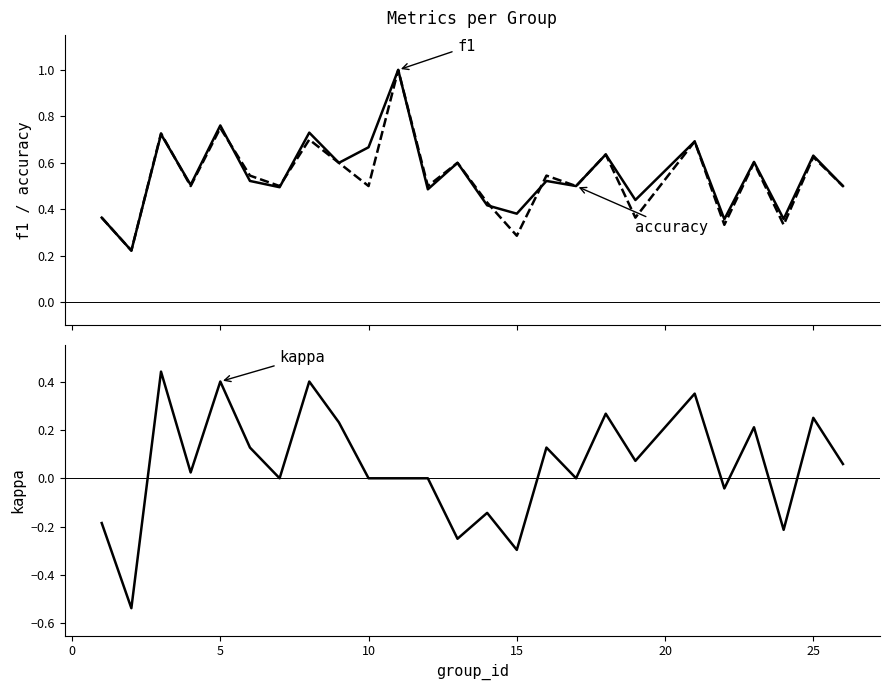

In kappa, how many points are higher than both neighbors (excluding endpoints)?

9